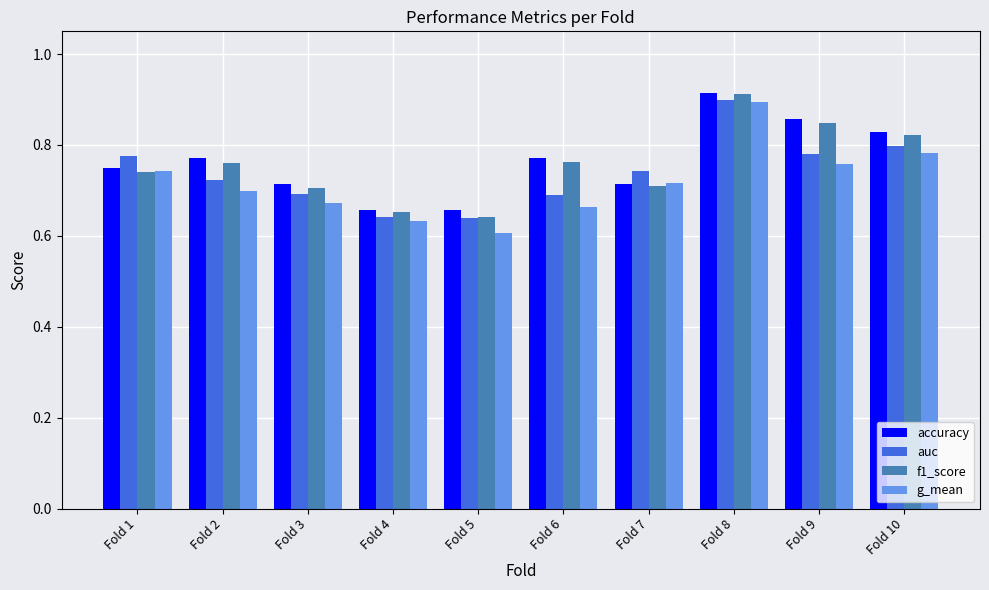

Which category has the highest value across all series?

Fold 8